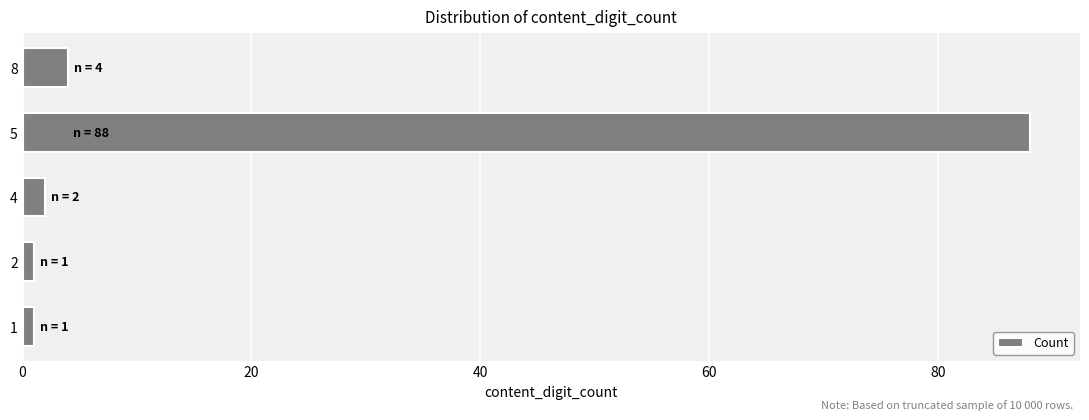

What is the difference between the maximum and second lowest values?

87